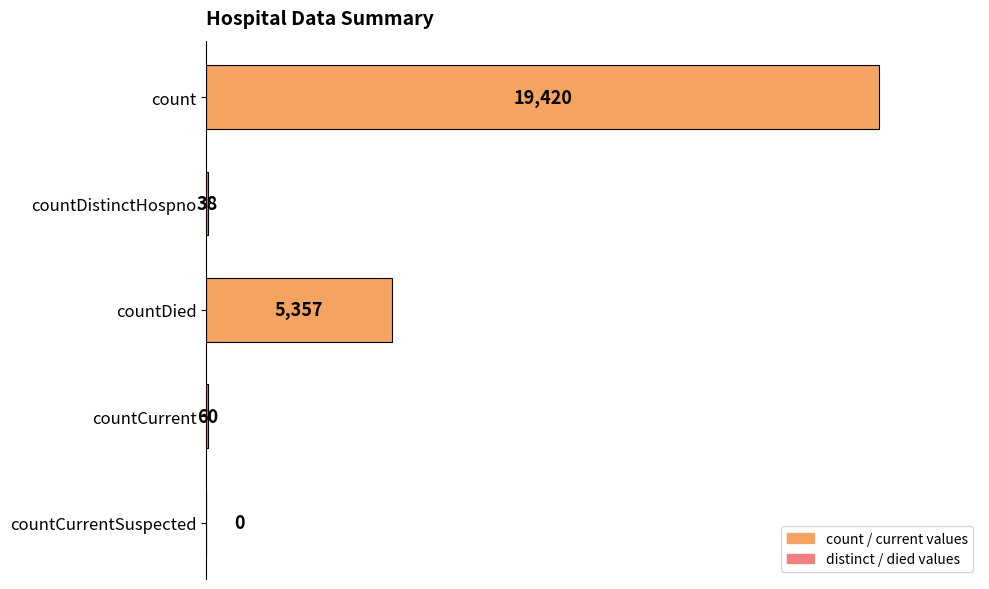

Which label corresponds to the largest value in the chart?

count